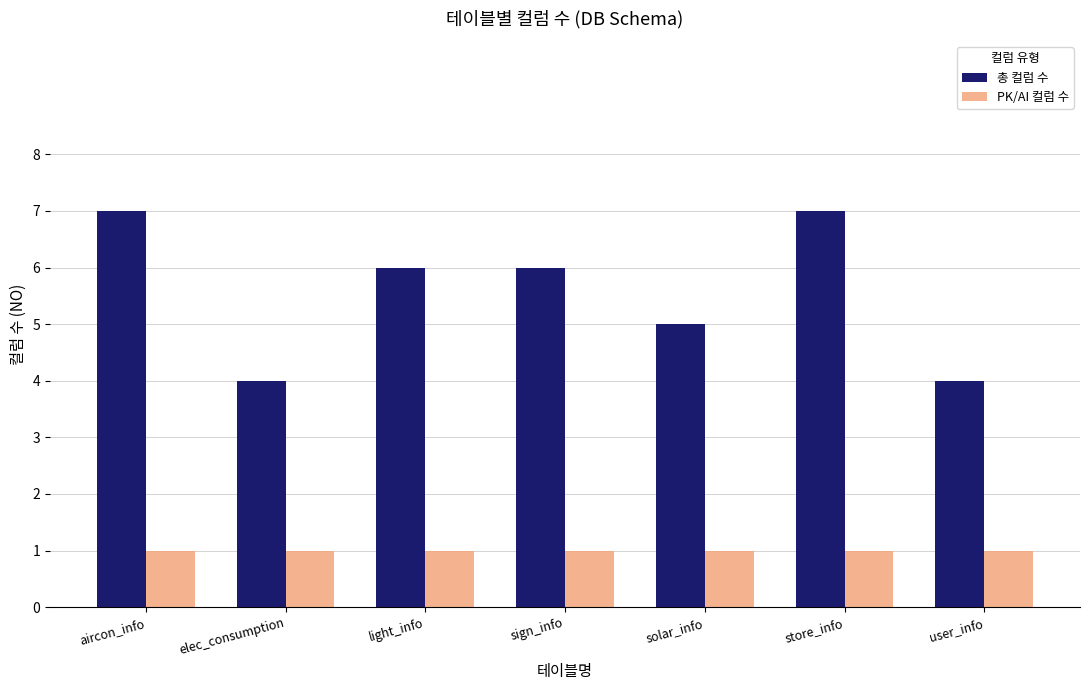

What is the total value across all series at store_info?

8